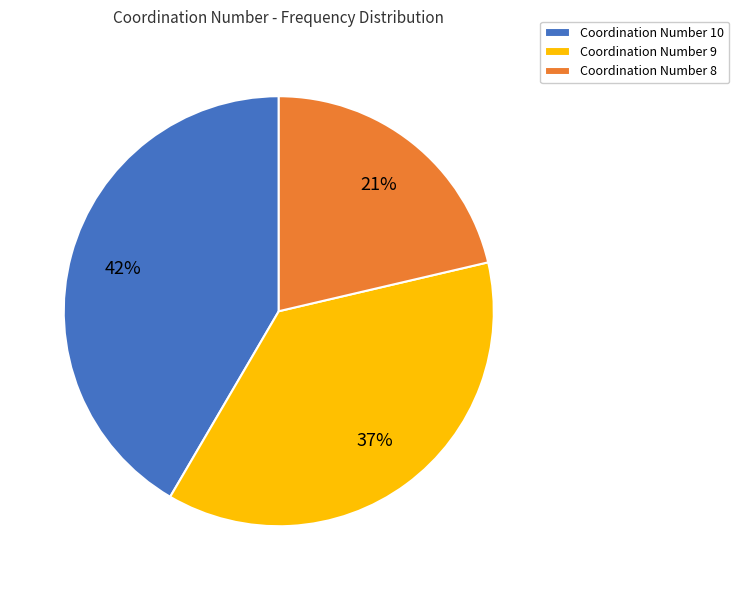

Is it true that Coordination Number 9 is 46% of the pie?

False